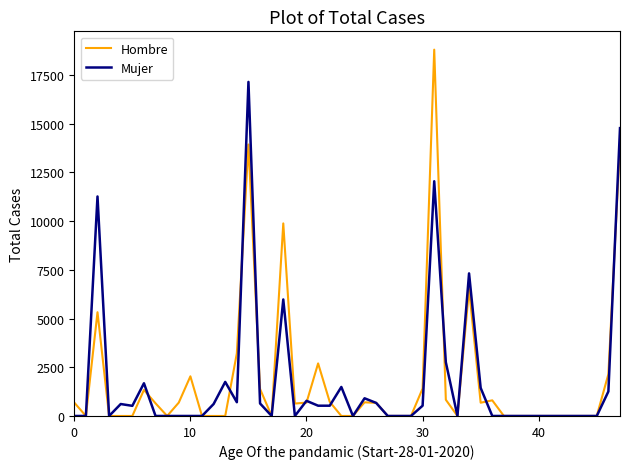

List the series in order of their peak value, highest first.

Hombre, Mujer